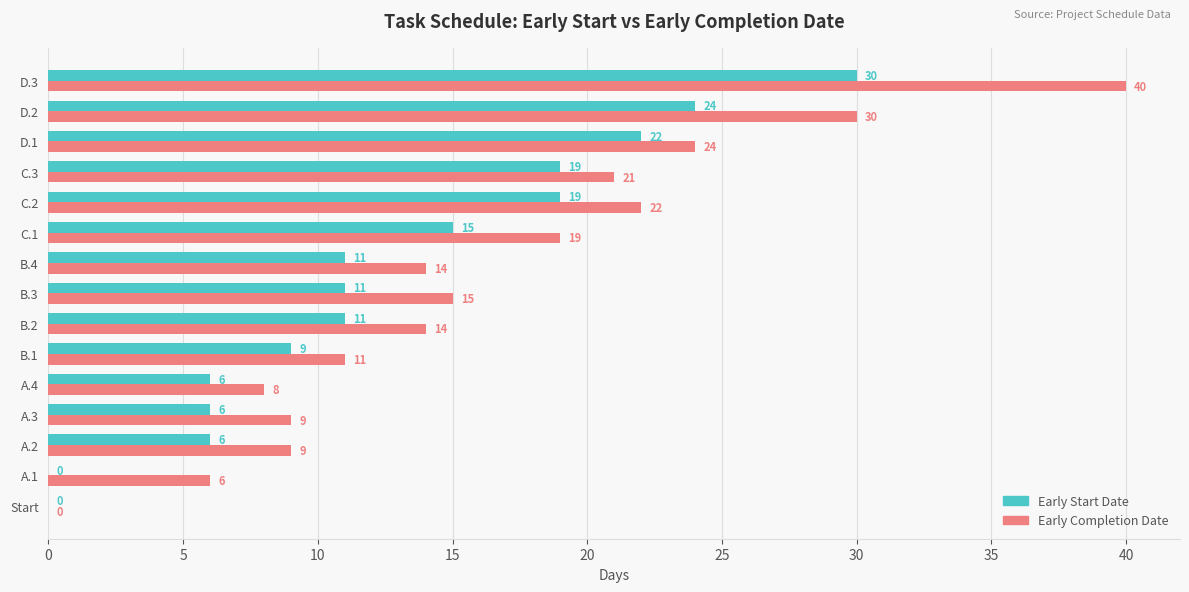

Which series has the largest range (max minus min)?

Early Completion Date